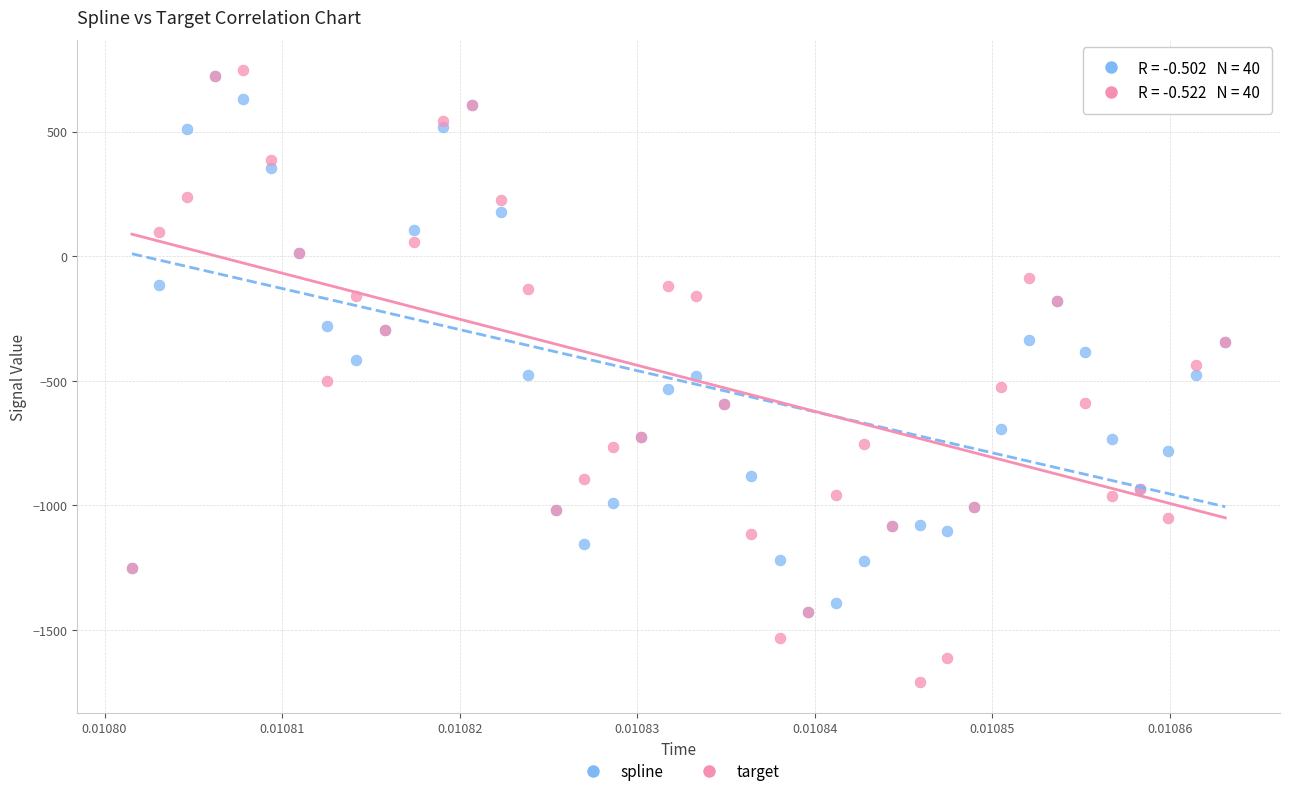

Which series has the widest spread of Y values?

target